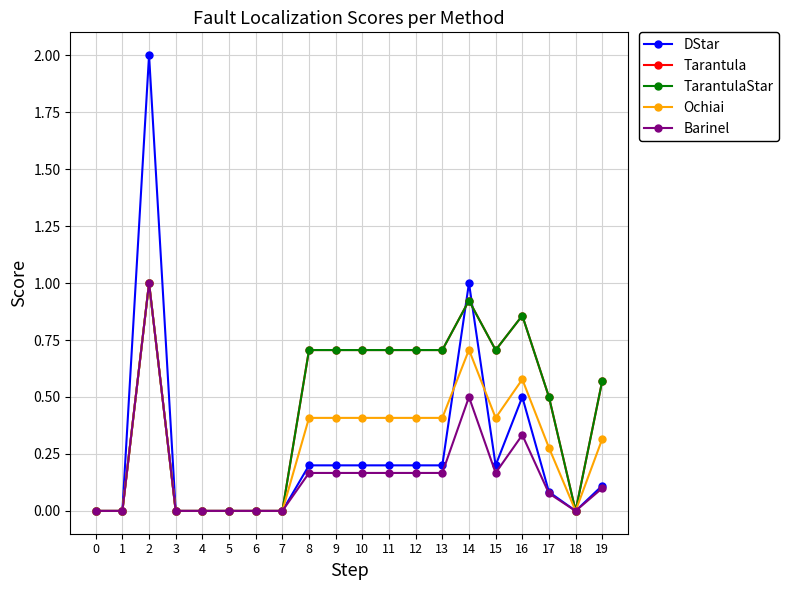

Is this an area chart (filled region under the line)?

No